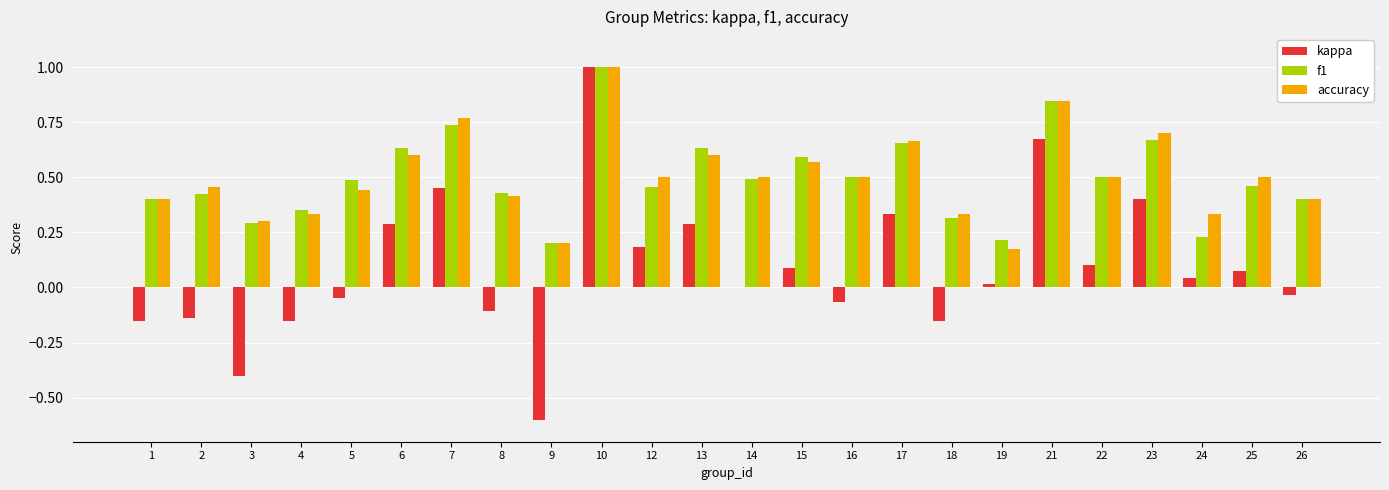

The f1 series shows 0.5 at 22. True or false?

True